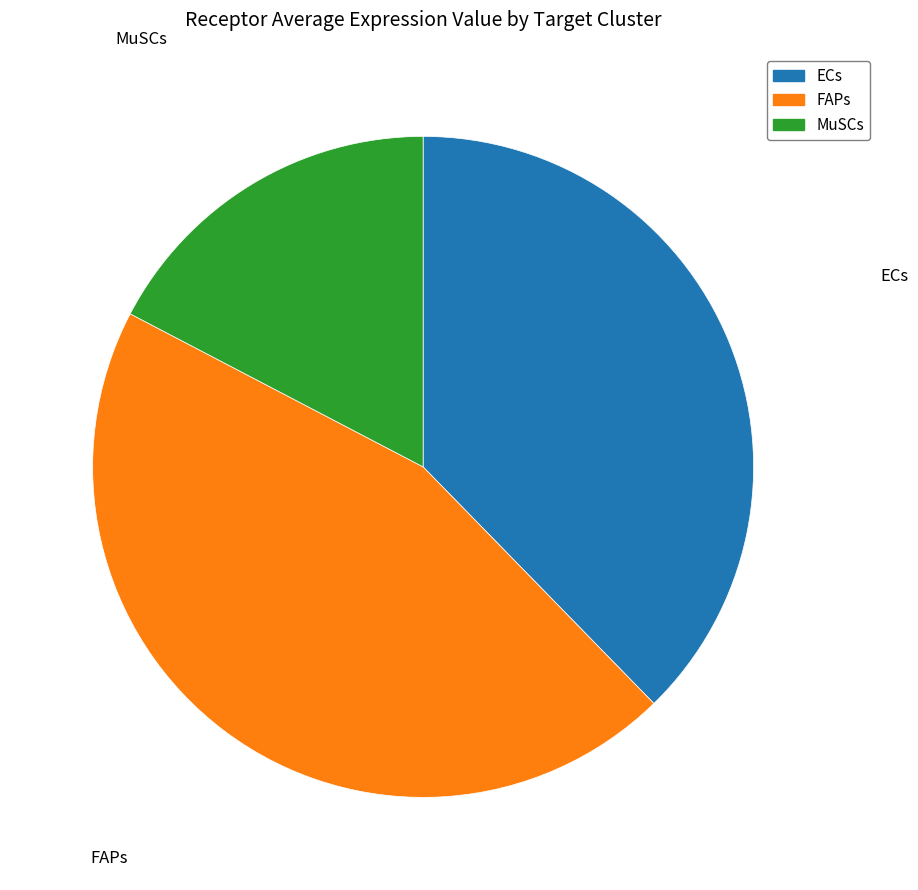

Is FAPs the majority of the pie?

No